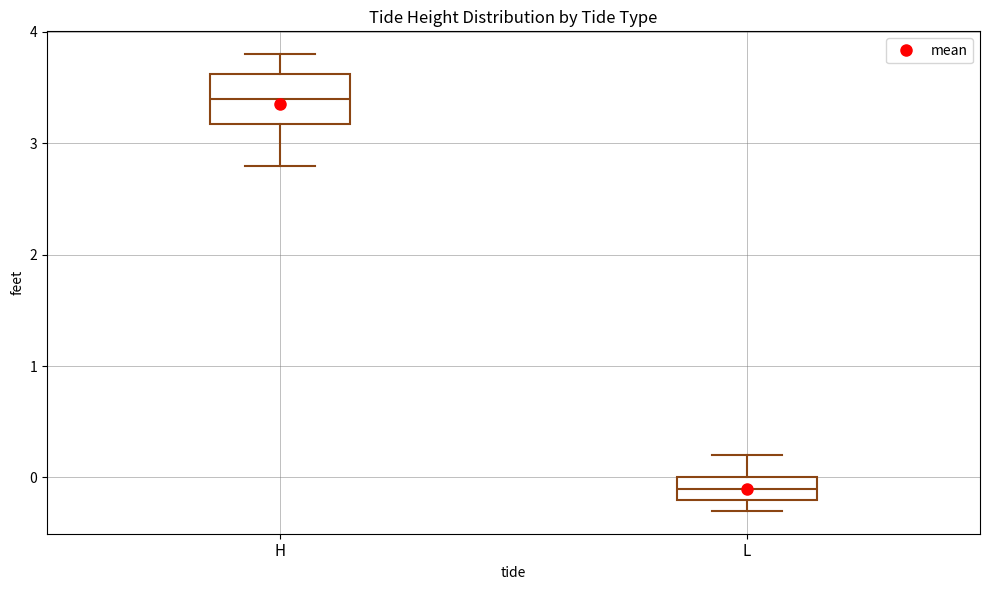

Reading left to right, read every box against the y-axis: the position of its median line, the range the box covers, and the ends of its whiskers. The values are not printed on the chart, so give them approximately, as read against the axis.

H: median 3.4, box 3.2 to 3.6, whiskers 2.8 to 3.8
L: median -0.1, box -0.2 to 0.0, whiskers -0.3 to 0.2